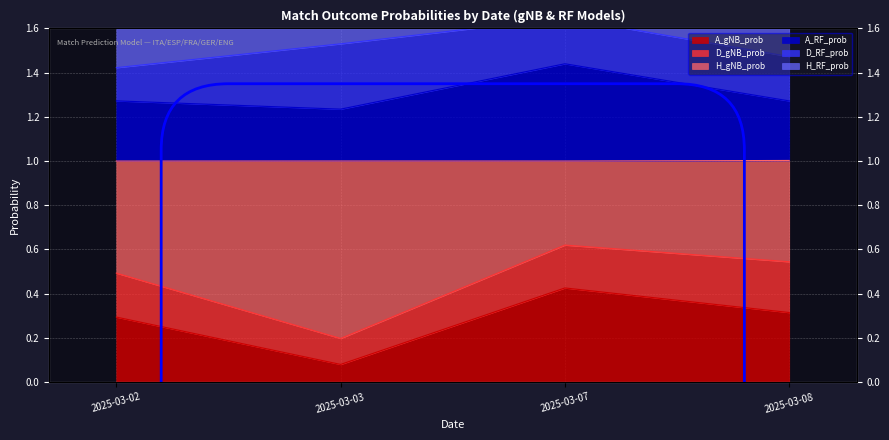

Which has a higher value, 2025-03-08 or 2025-03-07?

2025-03-07